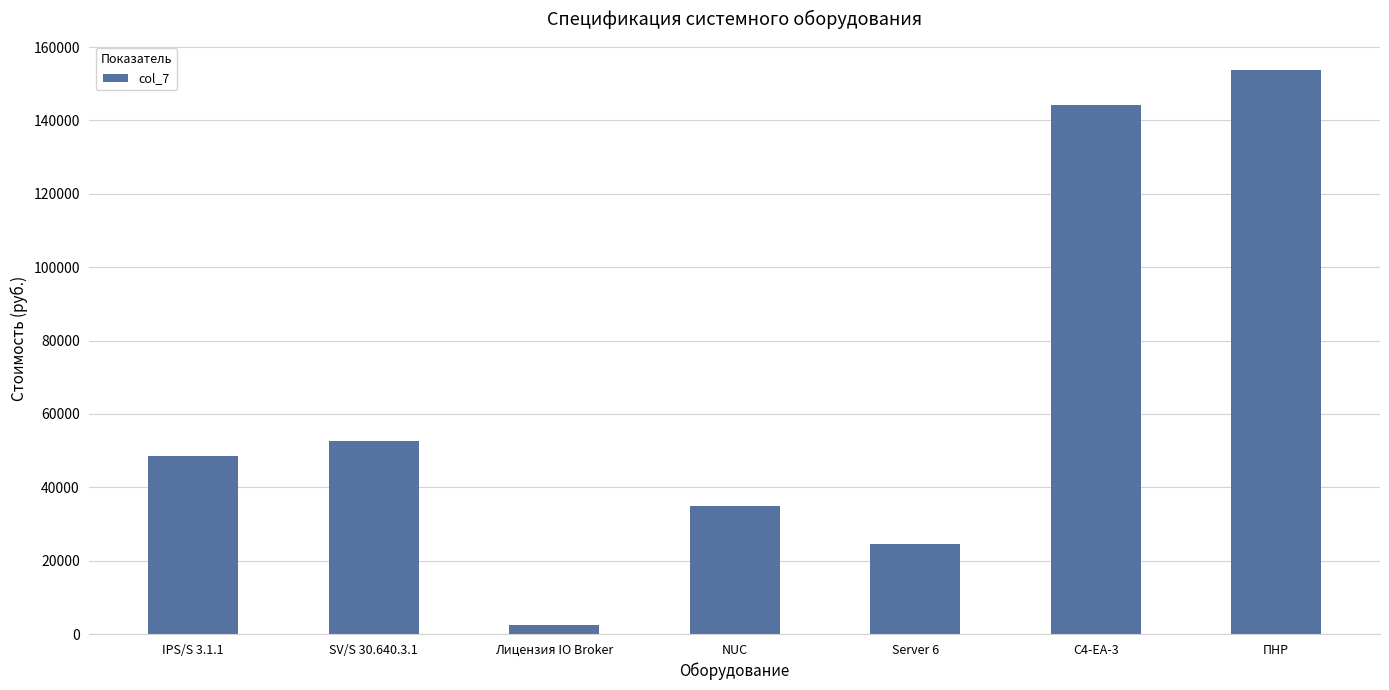

What is the sum of all values?

461209.5